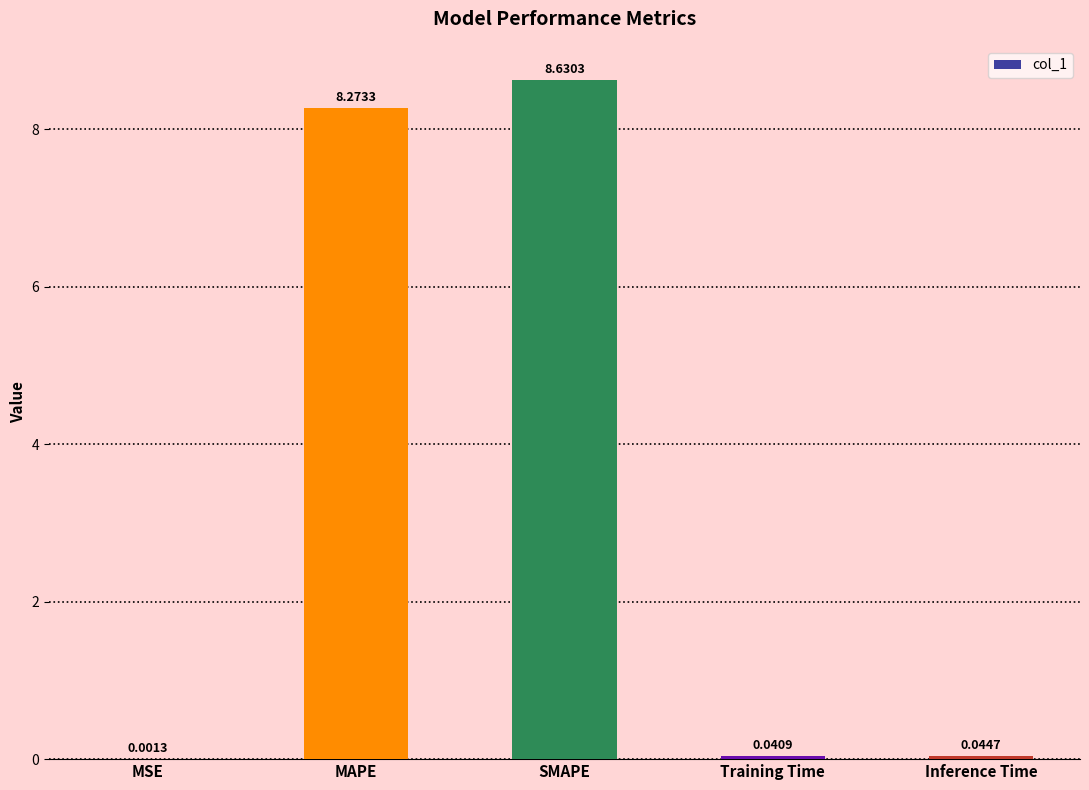

What is the greatest value displayed?

8.6